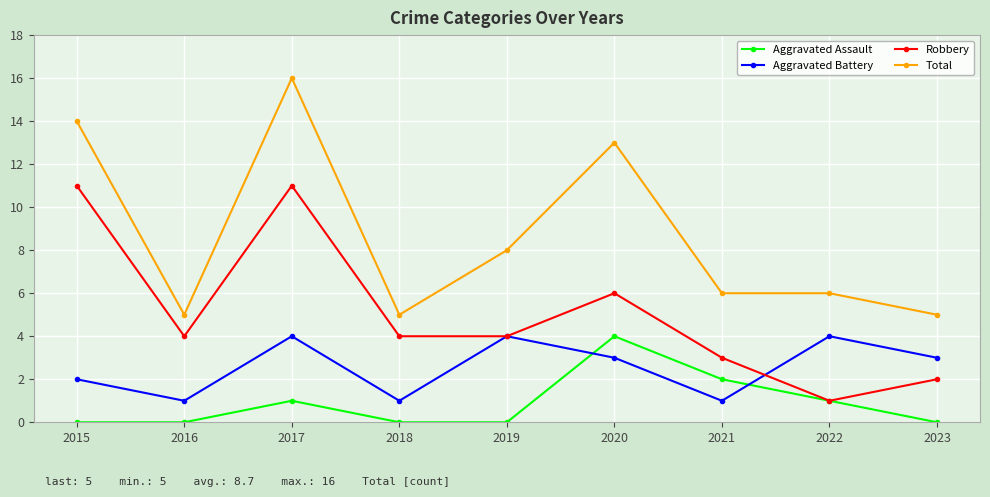

What is the approximate value of Total at 2021?

6